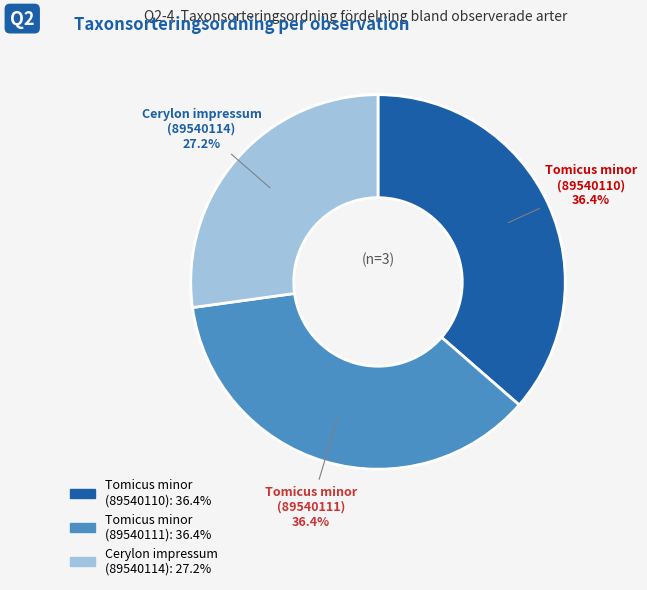

Is there any slice that represents more than half of the pie?

No